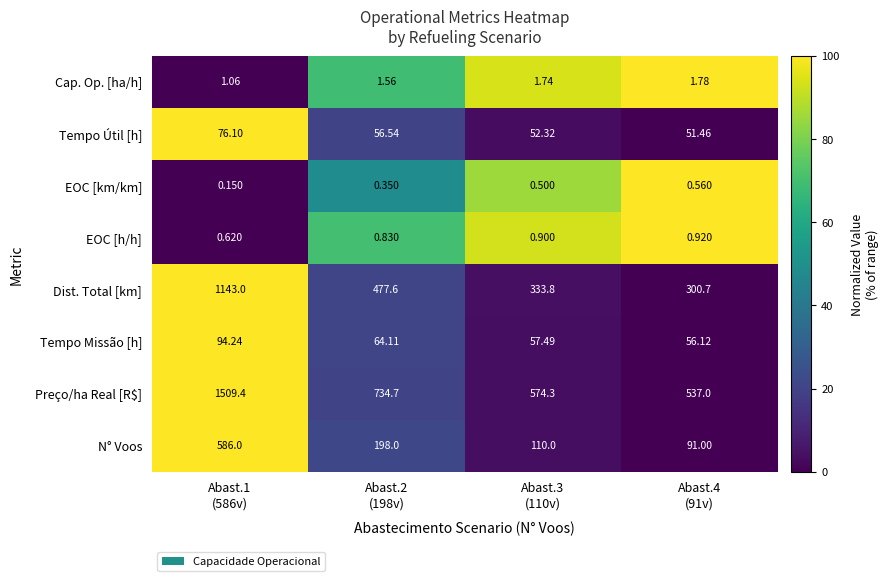

Which series has the widest spread of values?

Preço/ha Real [R$]